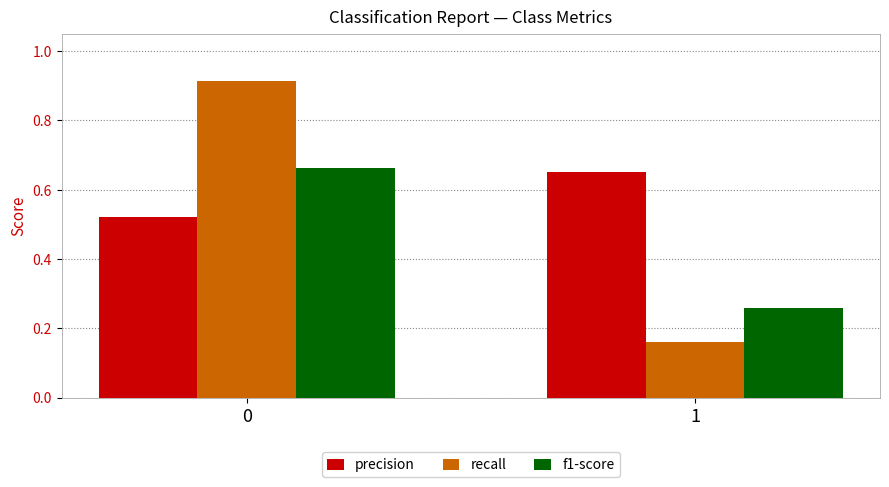

At which label does f1-score reach its minimum?

1